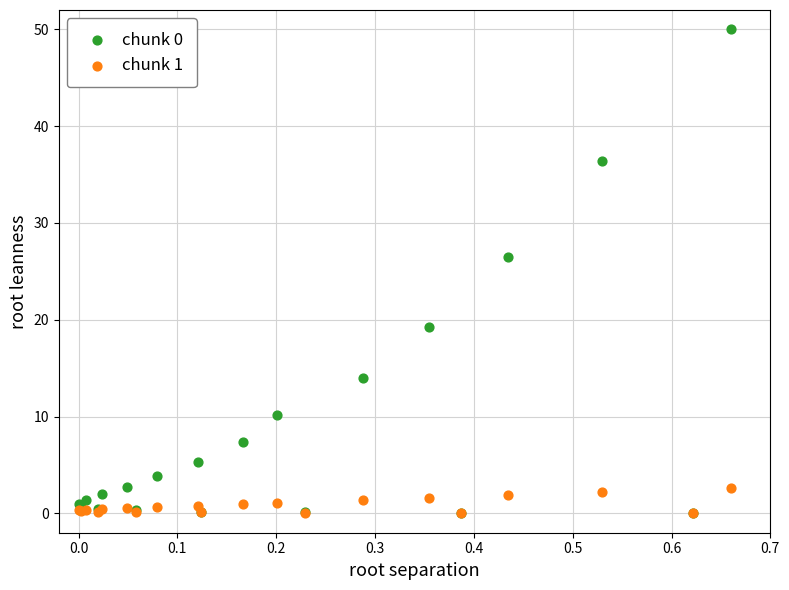

Across all series, what Y value is closest to 25?

26.5